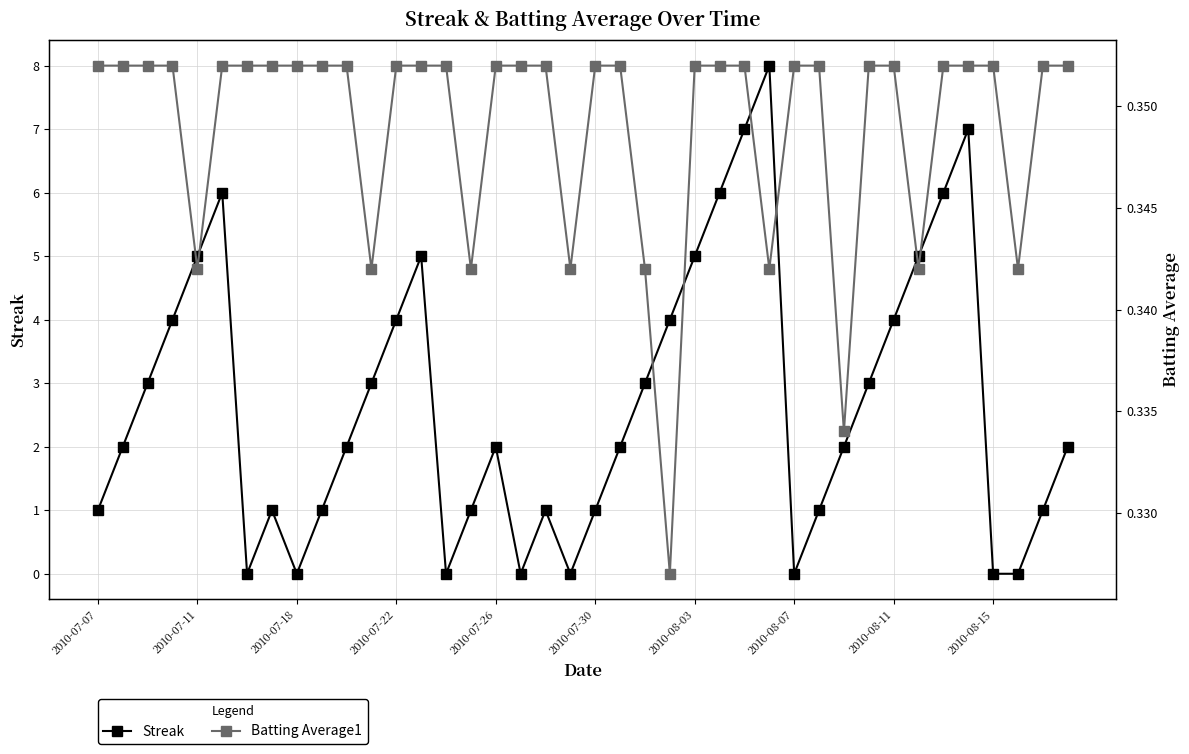

What position from the right is 39?

1